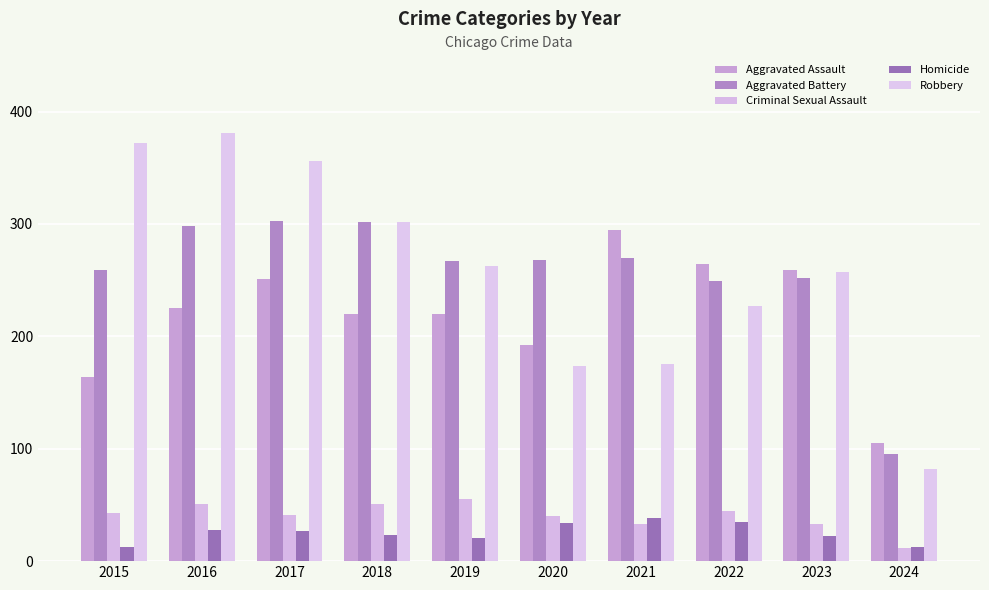

How many bars are there in total?

50